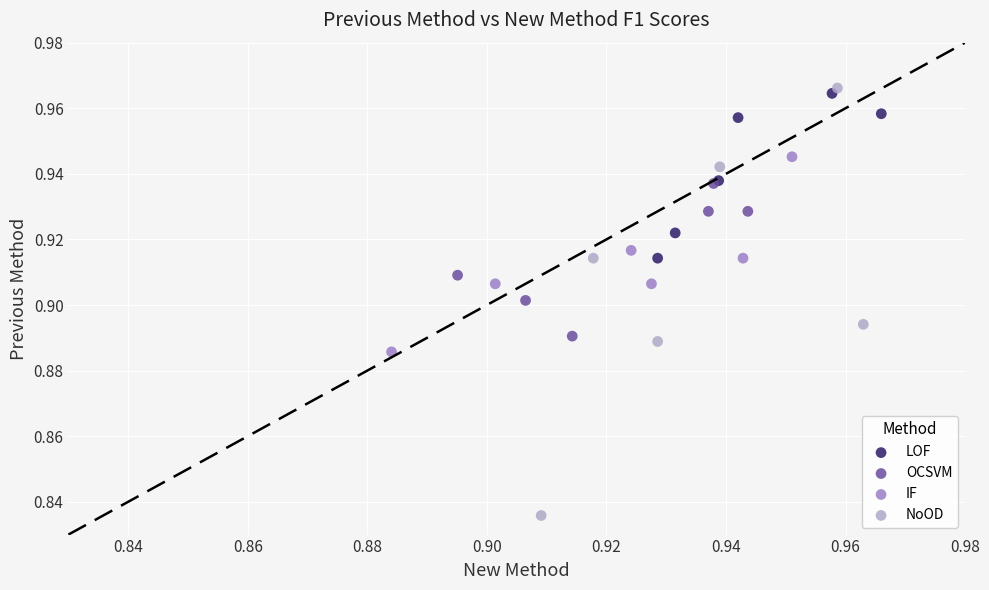

Which series contains the highest Y value?

NoOD